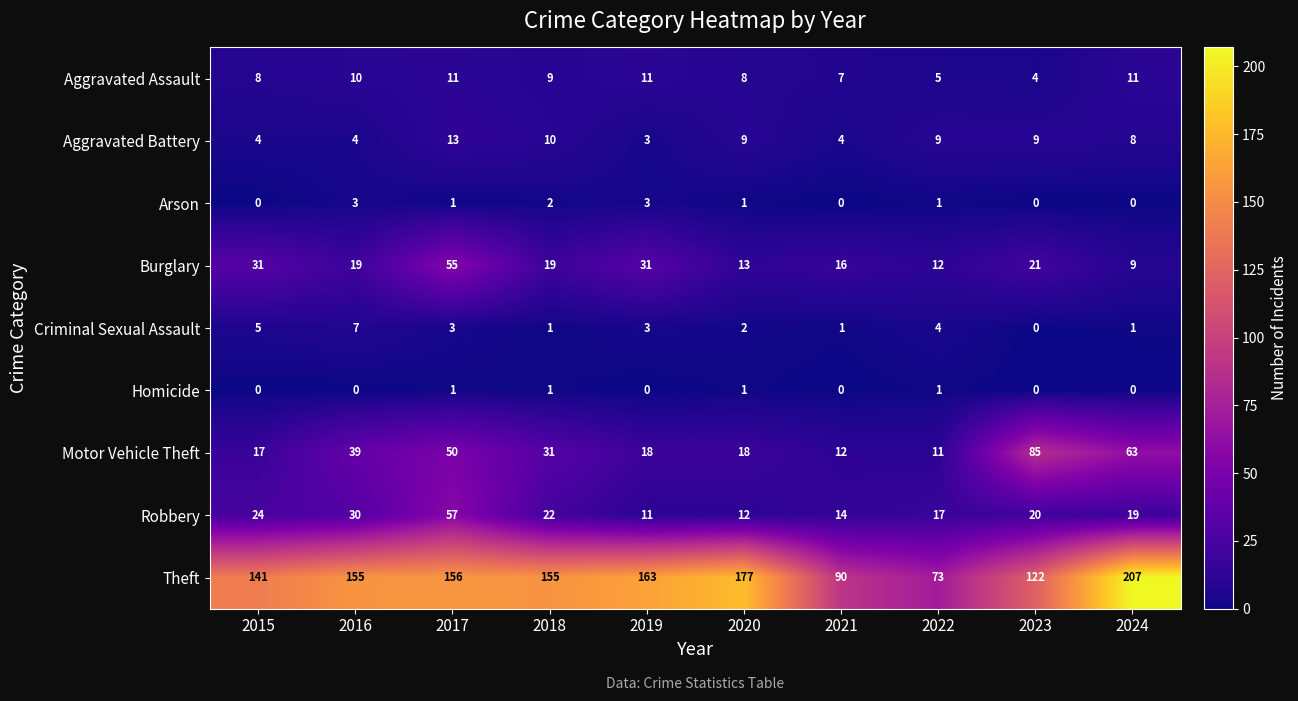

List the series in order of their peak value, lowest first.

Homicide, Arson, Criminal Sexual Assault, Aggravated Assault, Aggravated Battery, Burglary, Robbery, Motor Vehicle Theft, Theft